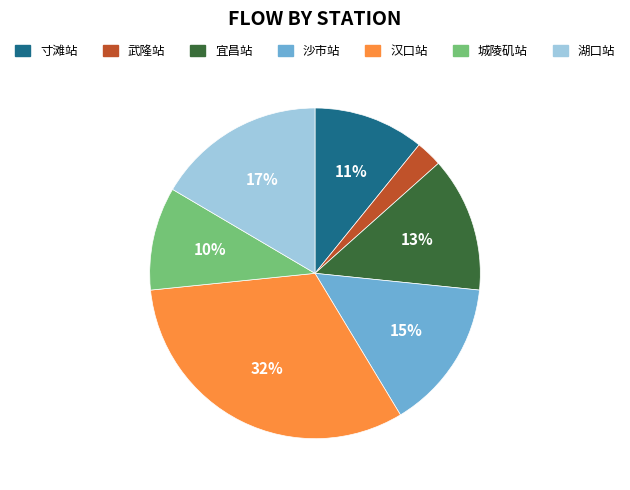

Is 汉口站 the majority of the pie?

No